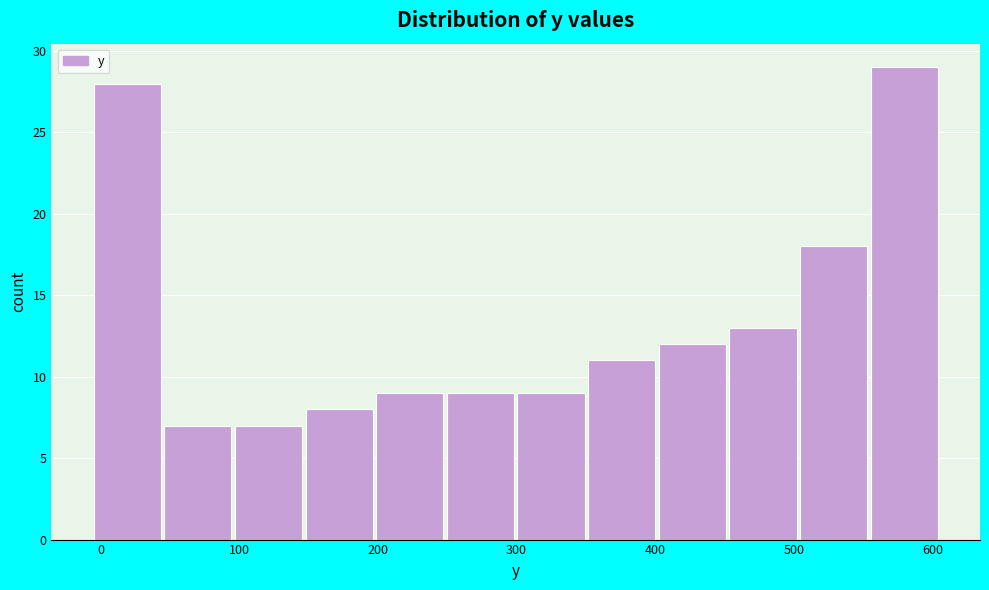

Which range on the x-axis has the tallest bar?

560 to 610